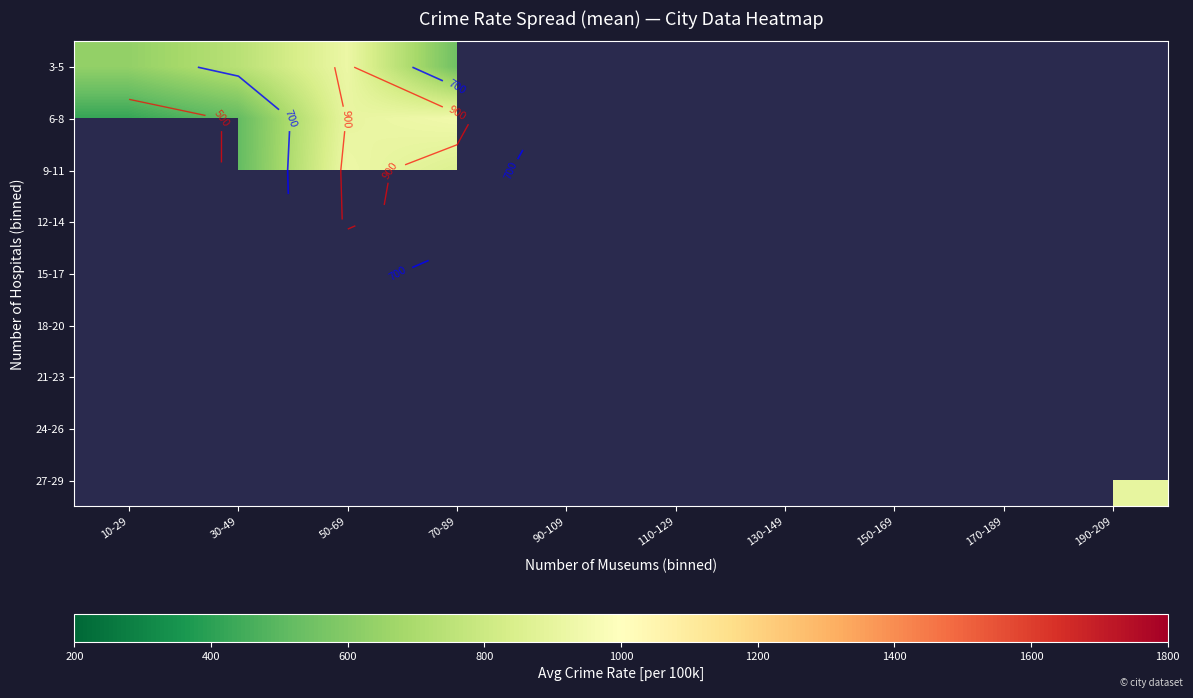

How many positive values does the 27-29 series have?

1